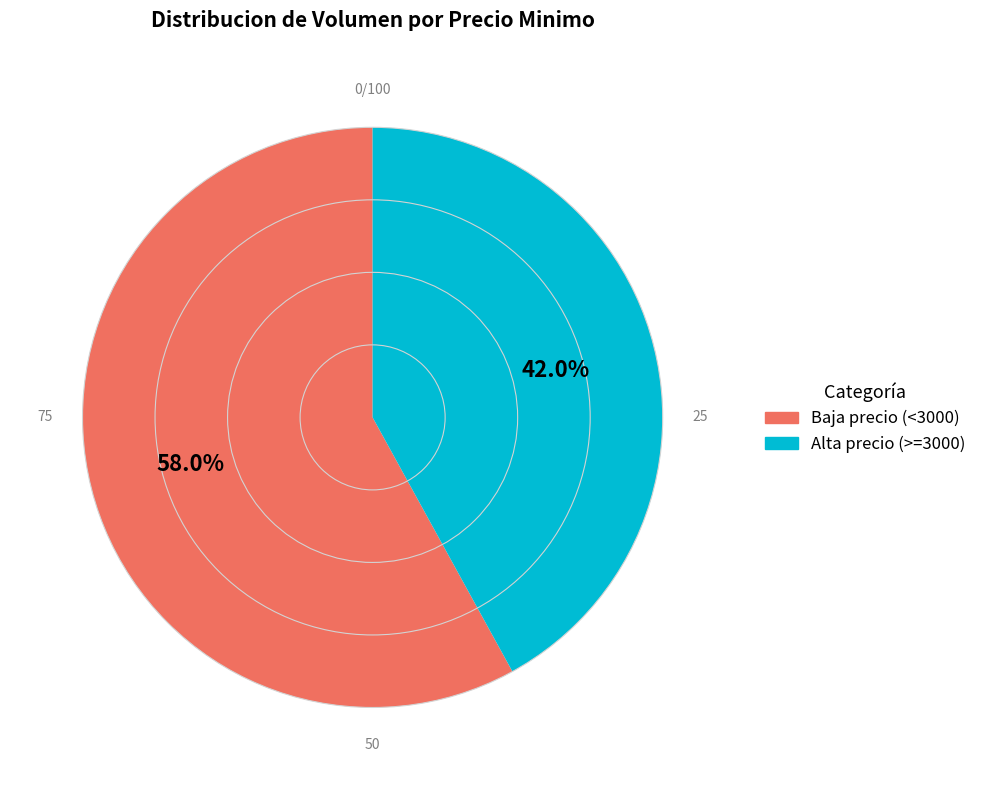

Count the number of slices in the pie.

2